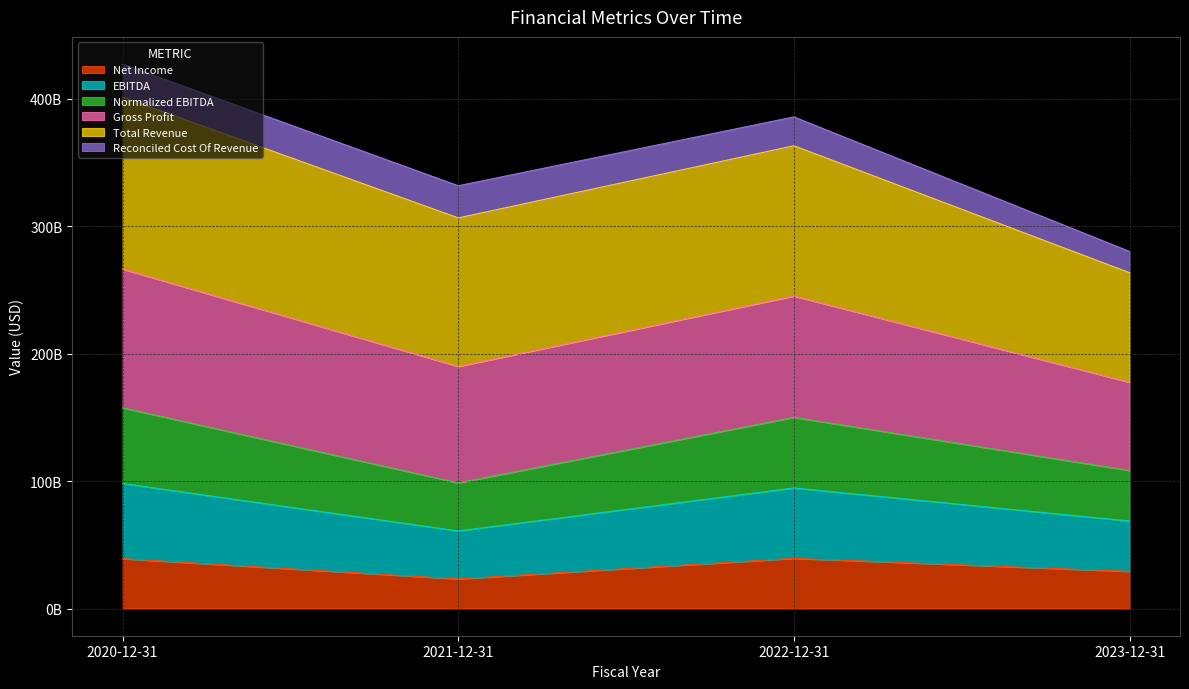

Is it true that Normalized EBITDA equals 100515117337 at 2021-12-31?

False